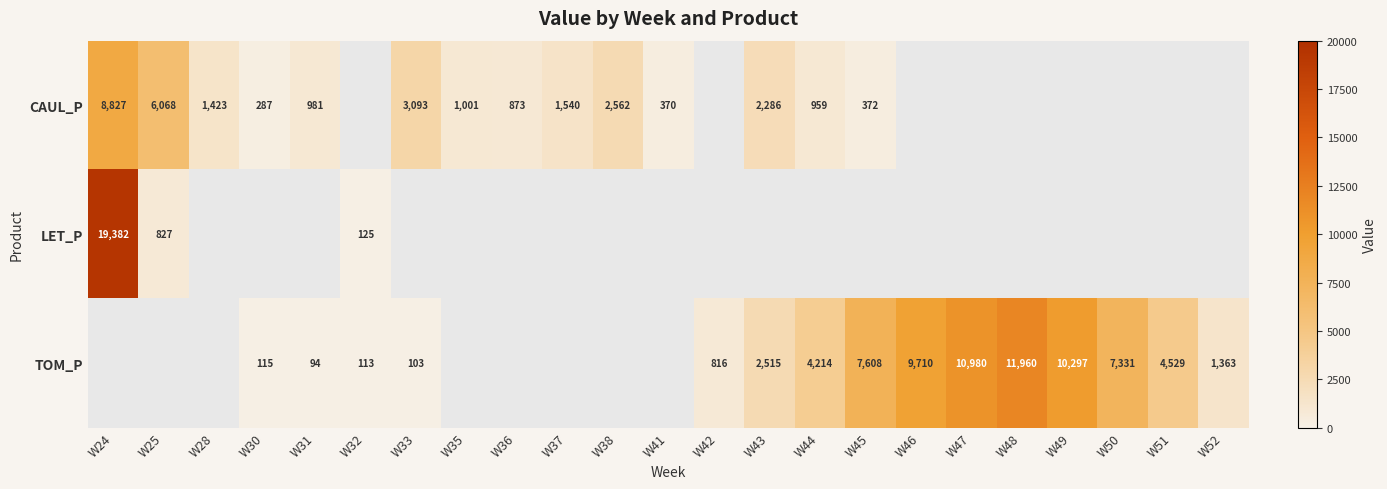

What is the smallest value displayed?

94.0